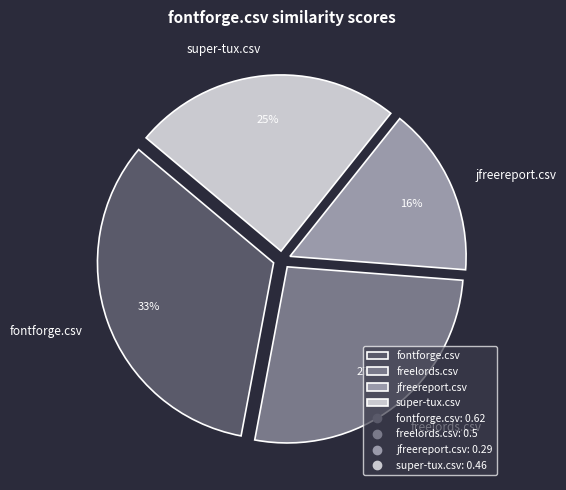

To the nearest percent, what is the difference between the freelords.csv and fontforge.csv slice percentages?

6%